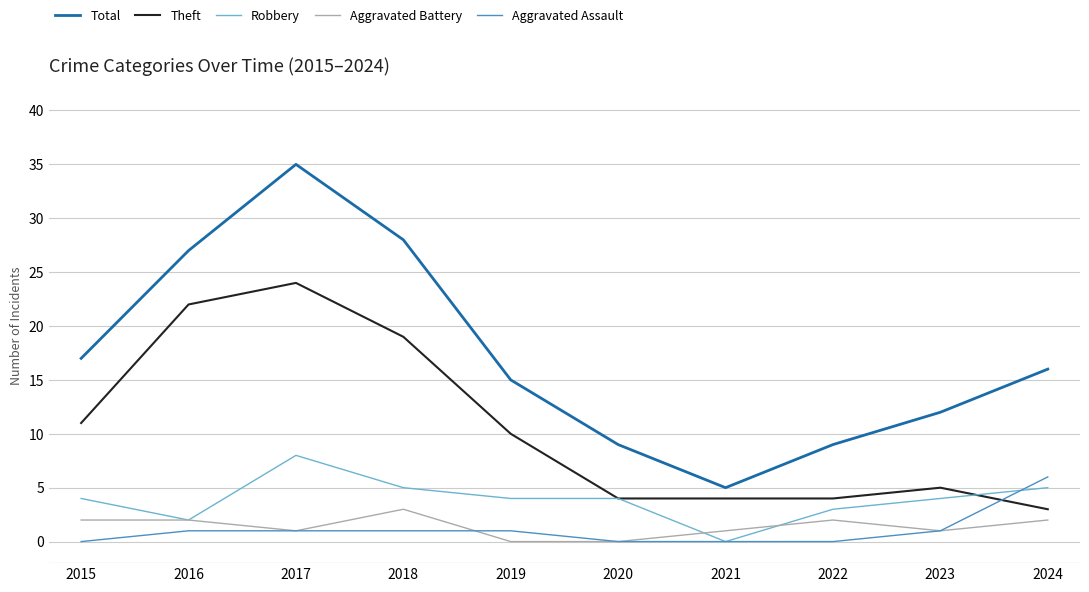

How many lines are shown in the chart?

5